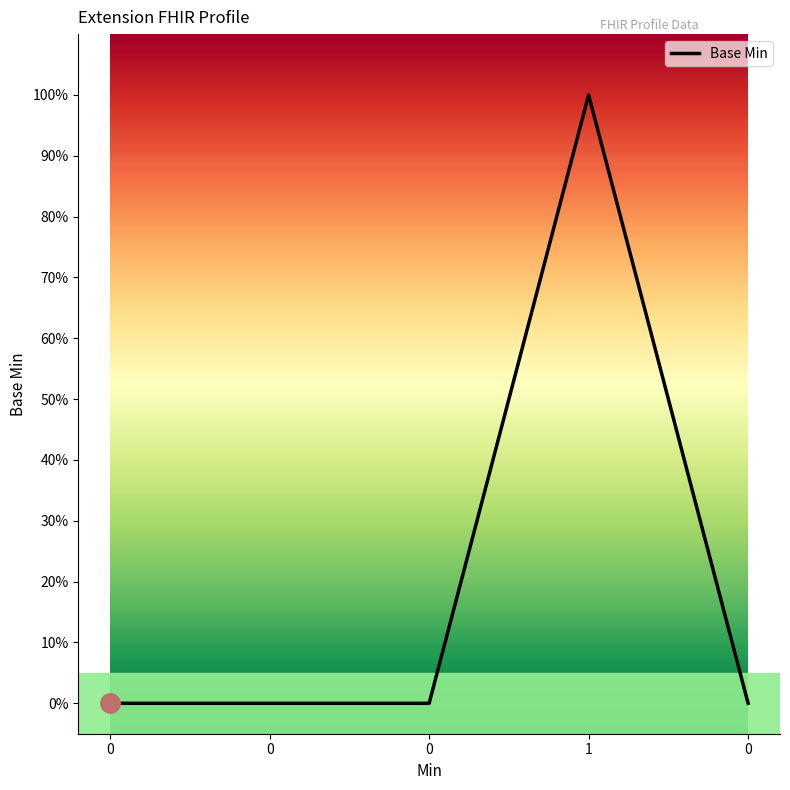

Is this an area chart (filled region under the line)?

No